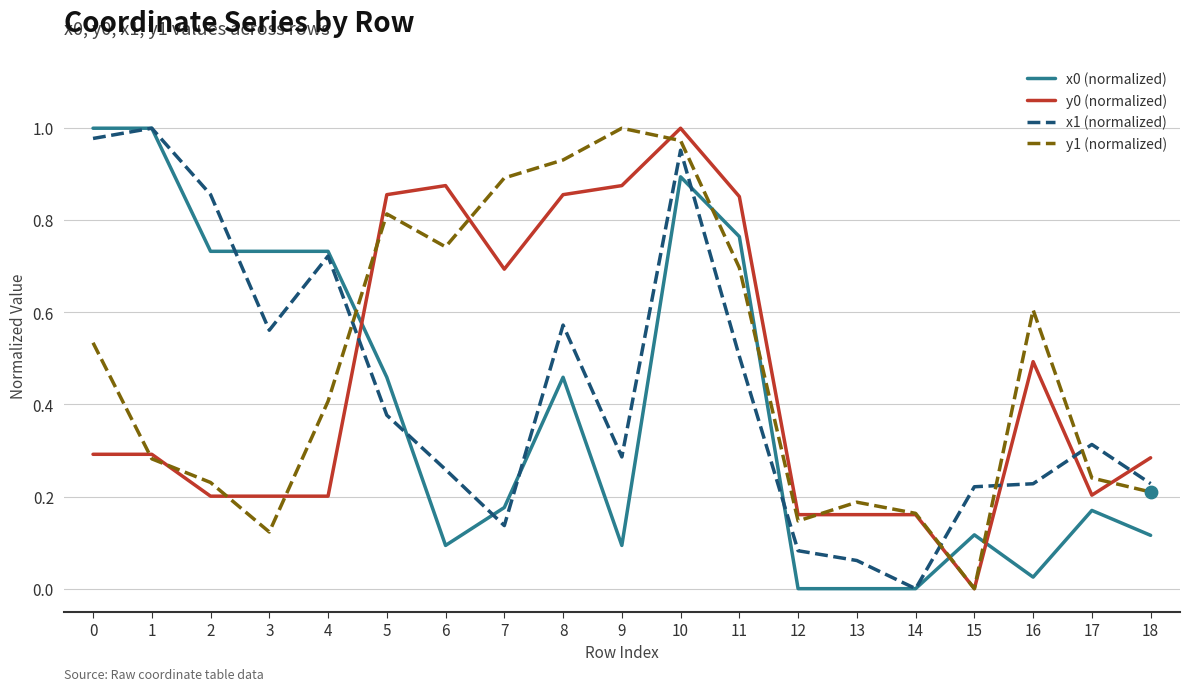

Which series has the largest total across all categories?

y1 (normalized)